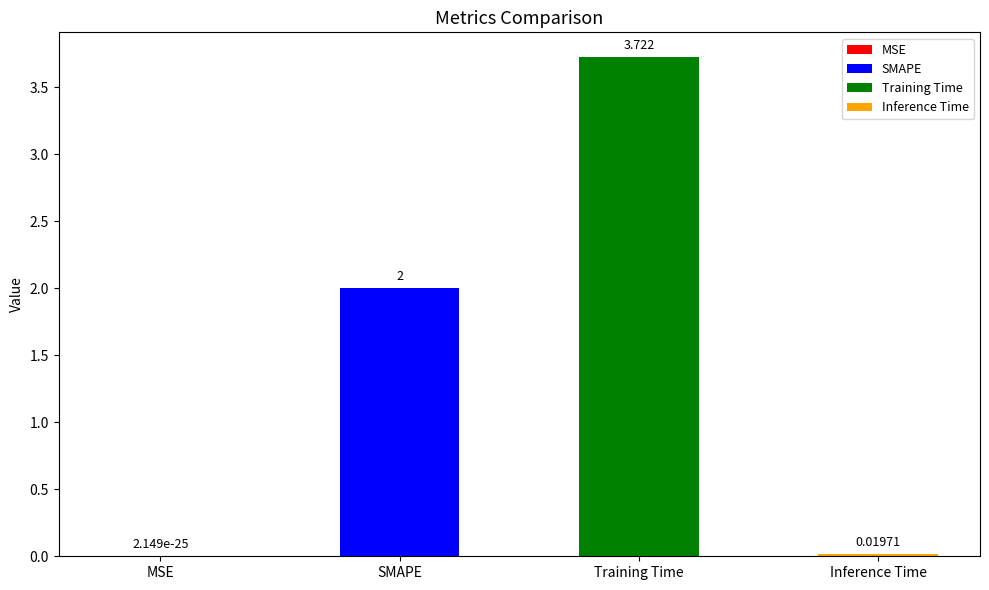

List the labels in order of value, smallest first.

MSE, Inference Time, SMAPE, Training Time